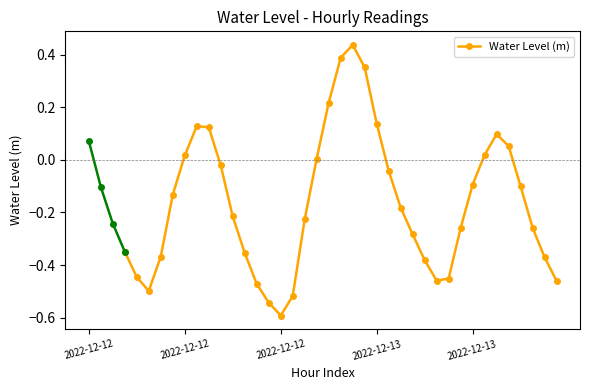

How many categories are shown in the chart?

37